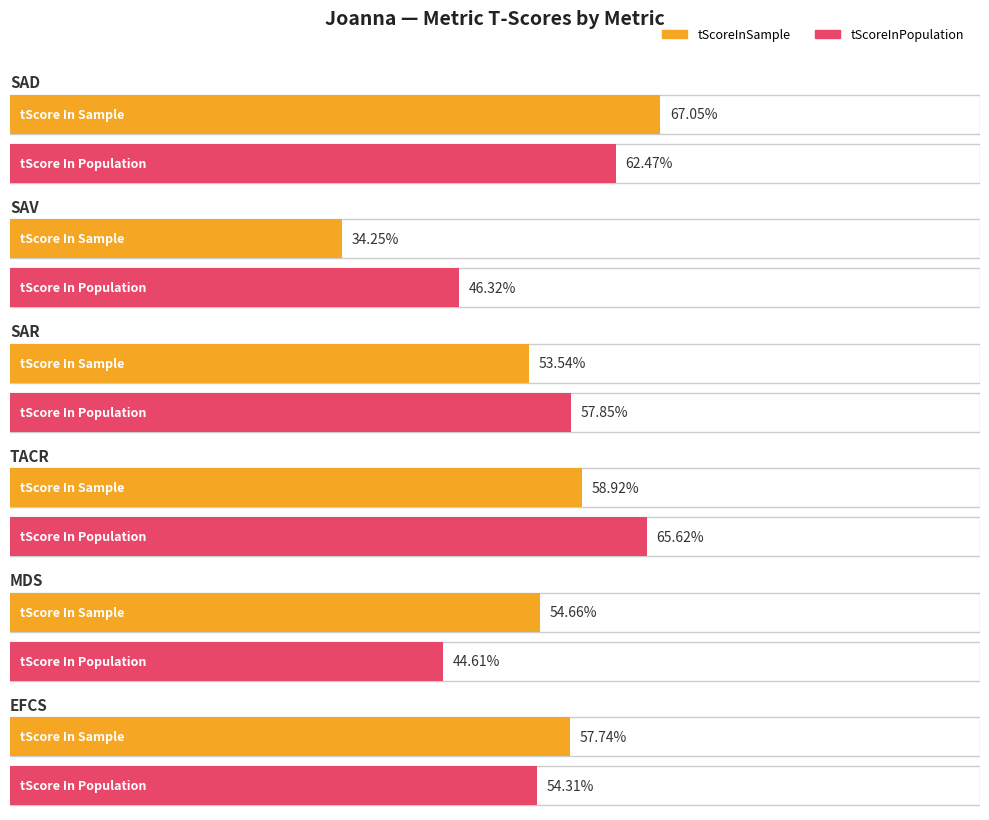

Where does the scoredValue series first go above 6?

SAD